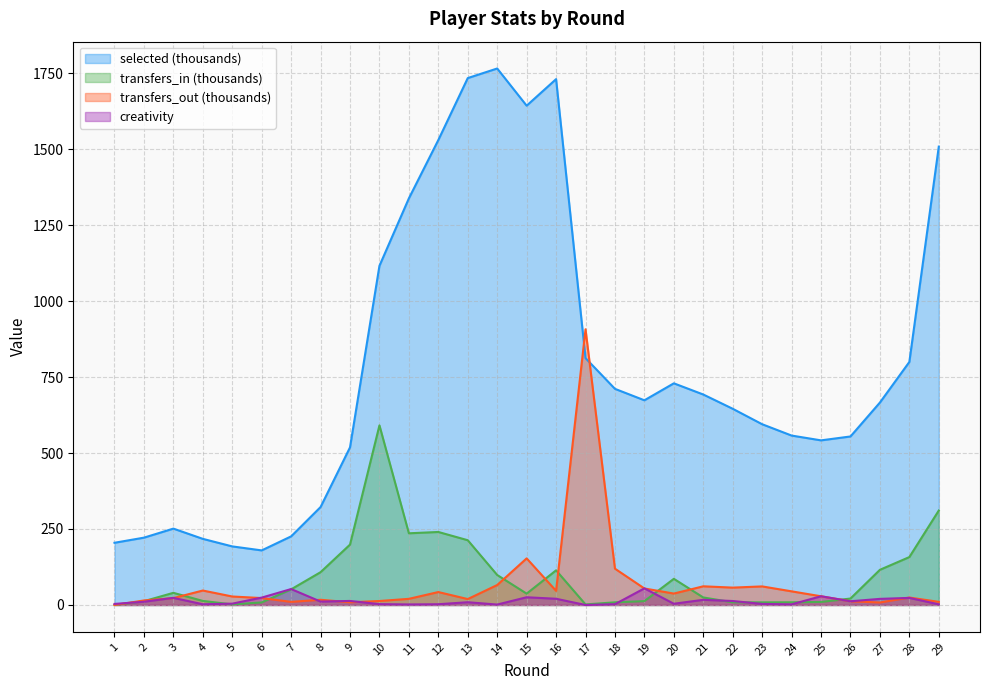

True or false: creativity has more than 1 points higher than both neighbors.

True